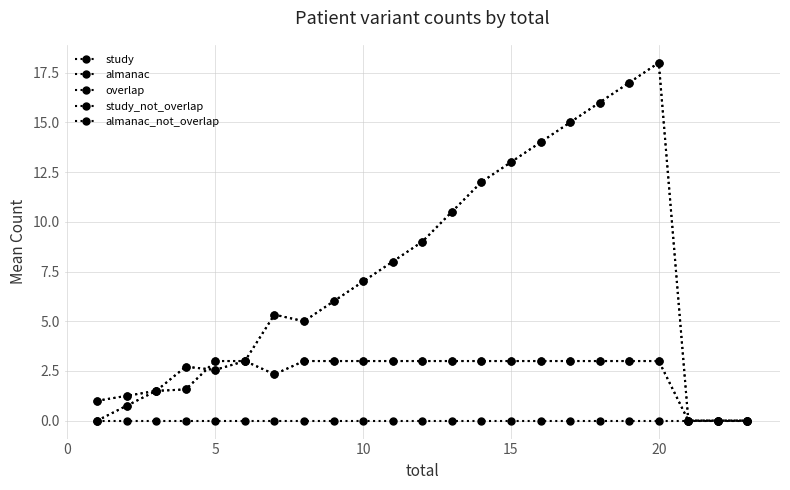

What is the highest value of the almanac_not_overlap series?

18.0